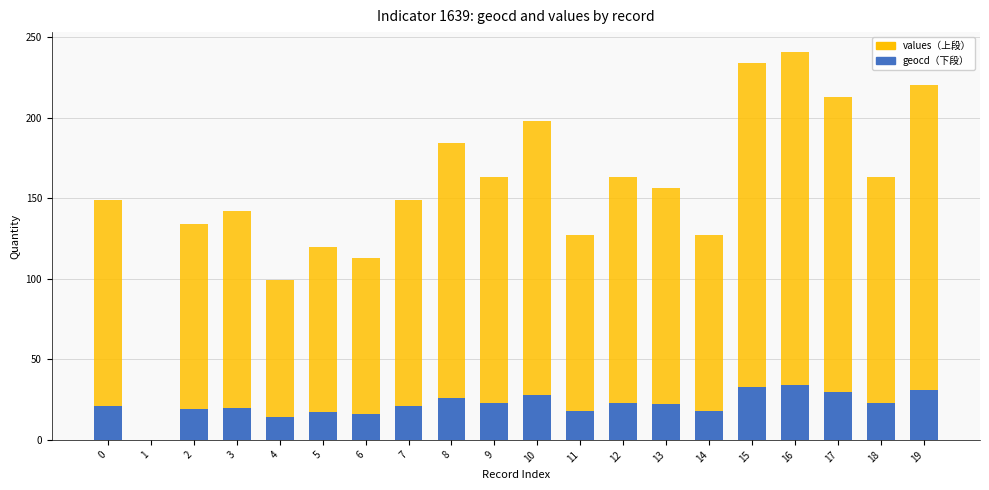

What is the total value across all series at 11?

127